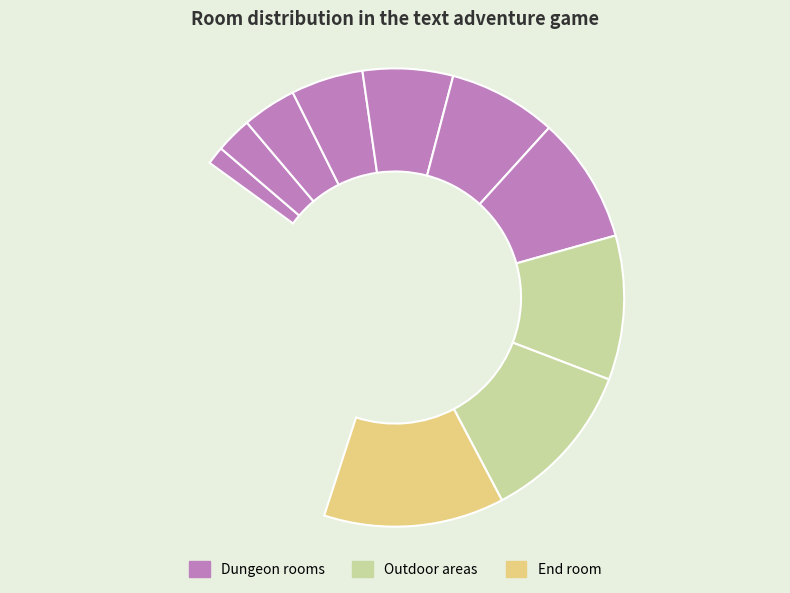

True or false: Creepy hallway accounts for 25% of the total.

False